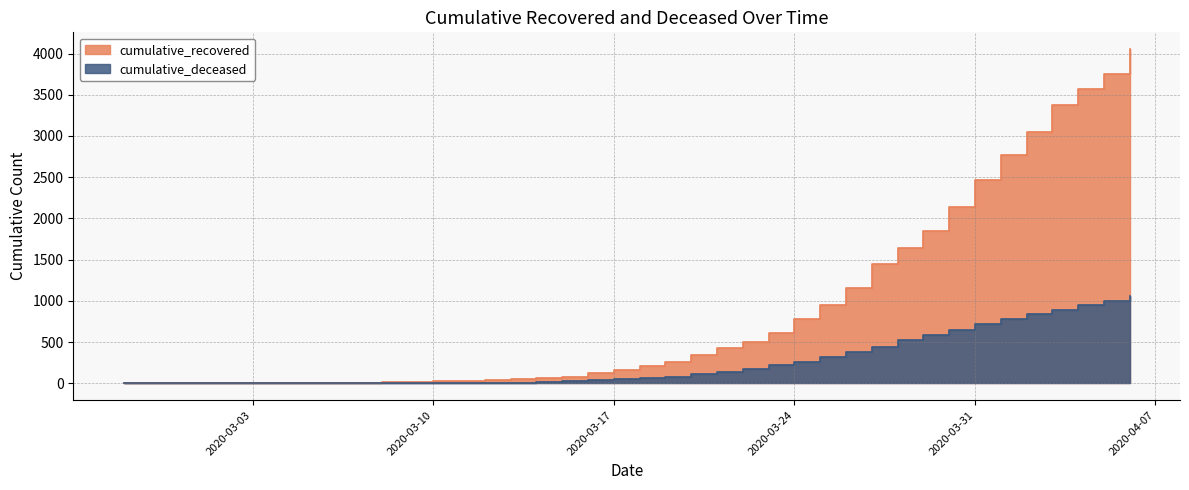

At which category does the chart reach its minimum across all series?

2020-02-27